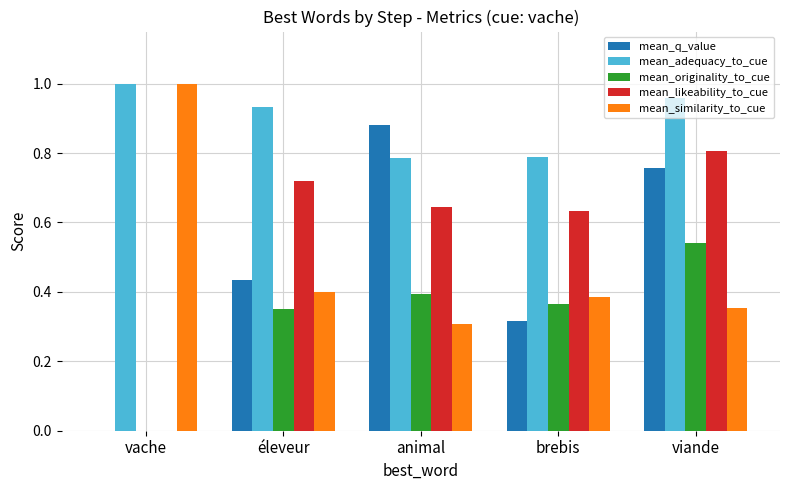

Does the chart contain stacked bars?

No